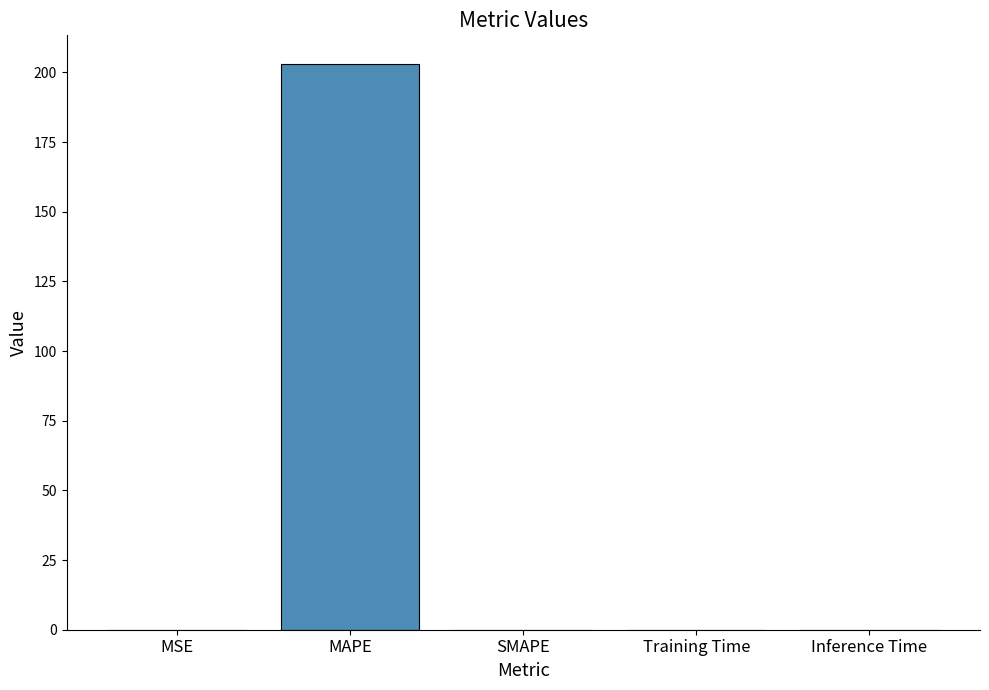

The chart shows a value of 356.3 at MAPE. True or false?

False